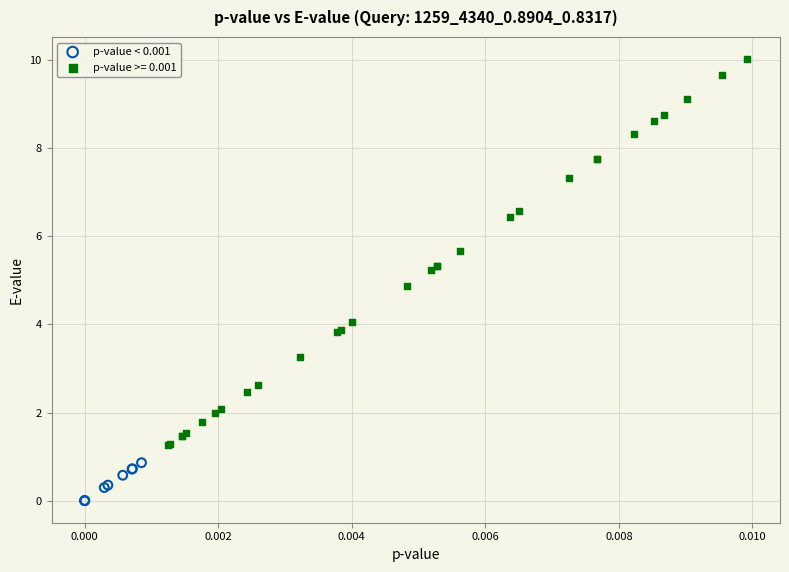

Which series has the widest spread of Y values?

p-value >= 0.001